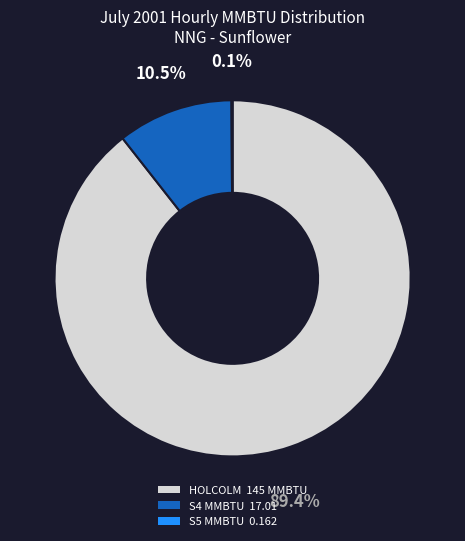

Is there any slice that represents more than half of the pie?

Yes